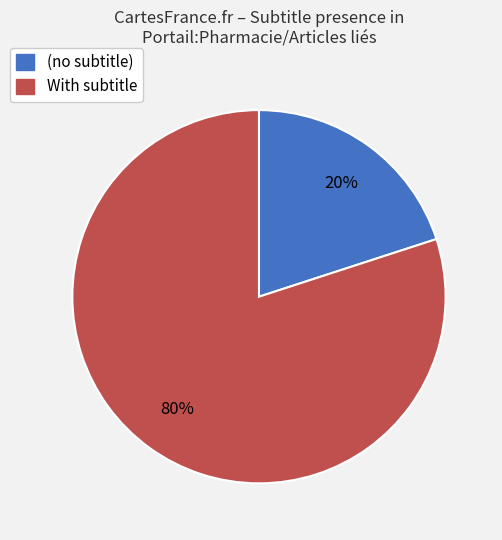

How many slices are in this pie chart?

2